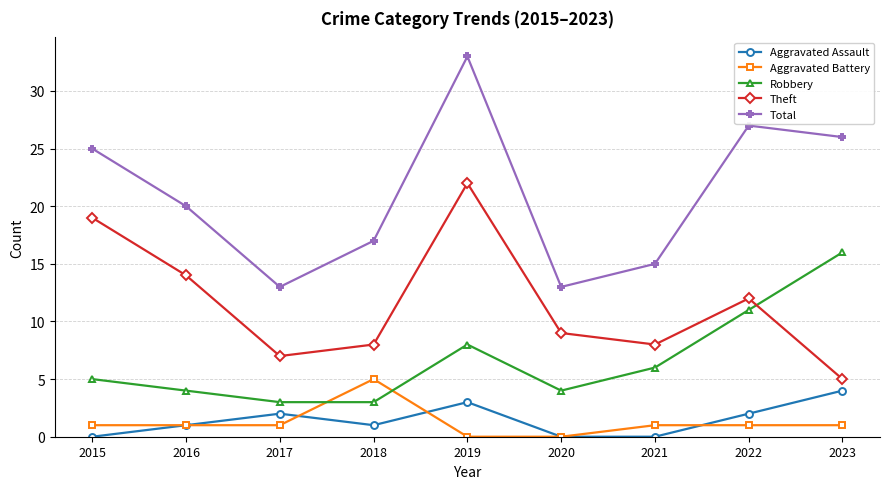

What is the highest value of the Theft series?

22